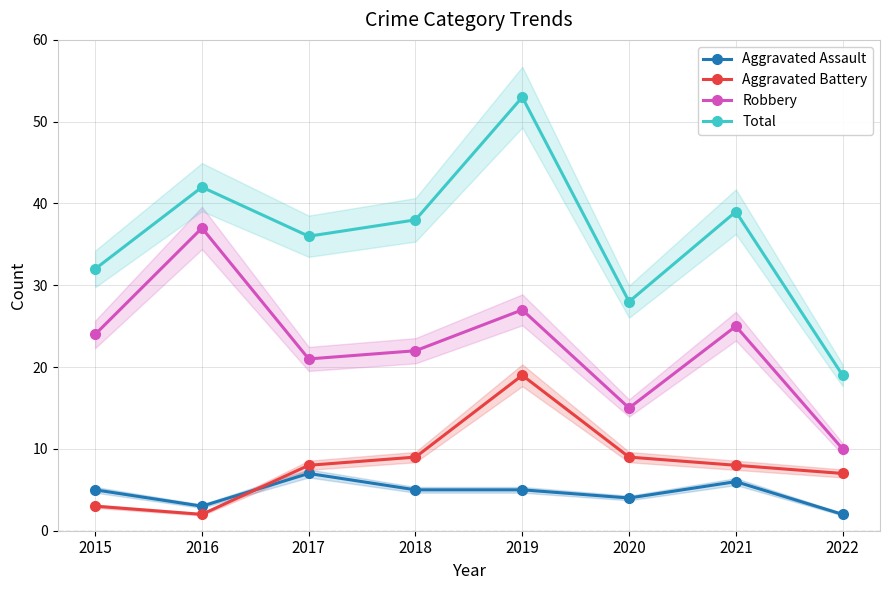

Is the value of Total at 2016 greater than the value of Aggravated Battery at 2021?

Yes